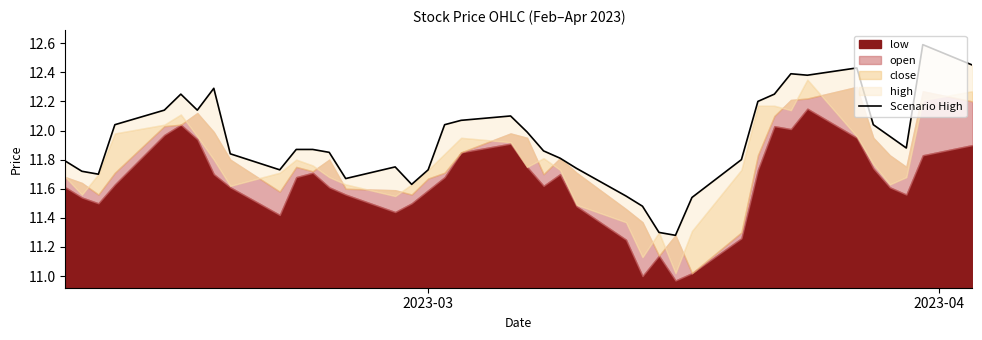

How many interior local peaks (higher than both neighbors) does the data have?

7